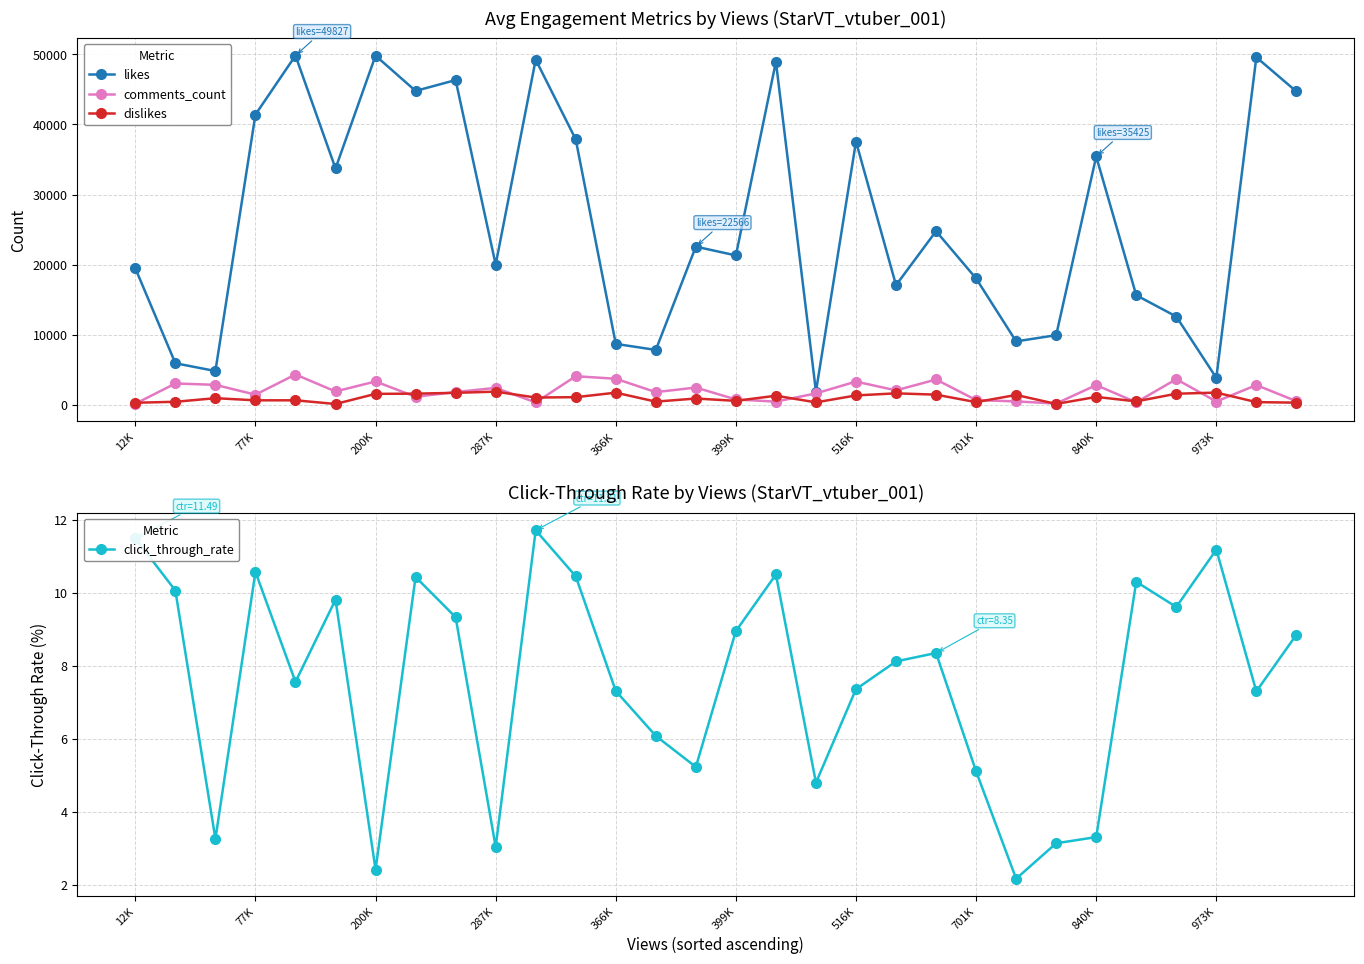

What are all the series names shown in the legend?

likes, comments_count, dislikes, click_through_rate